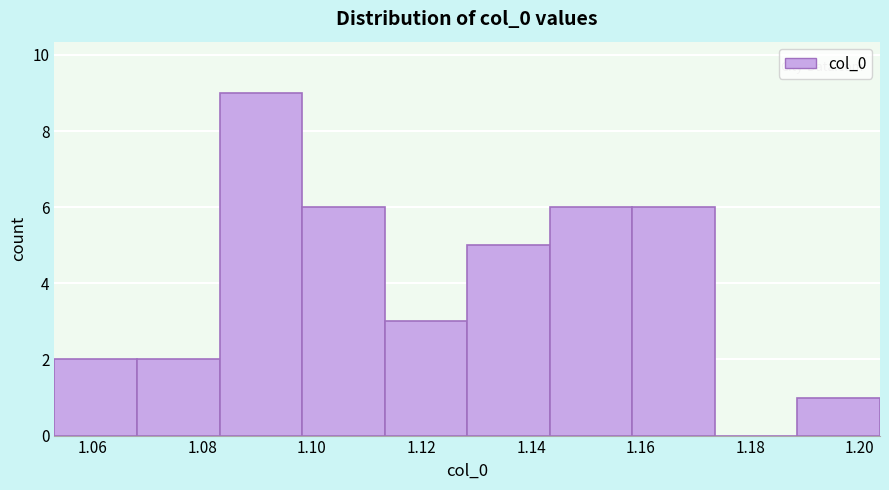

What is the height of the bar covering 1.084 to 1.098 on the x-axis? Neither the bar edges nor the heights are printed on the chart, so give them approximately, as read against the axes.

9